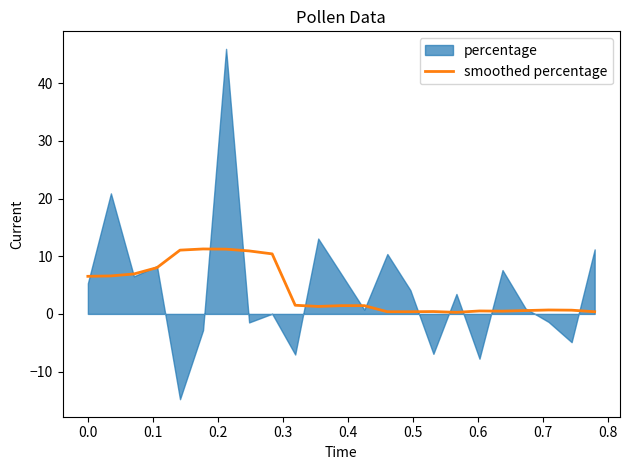

How many lines are shown in the chart?

1